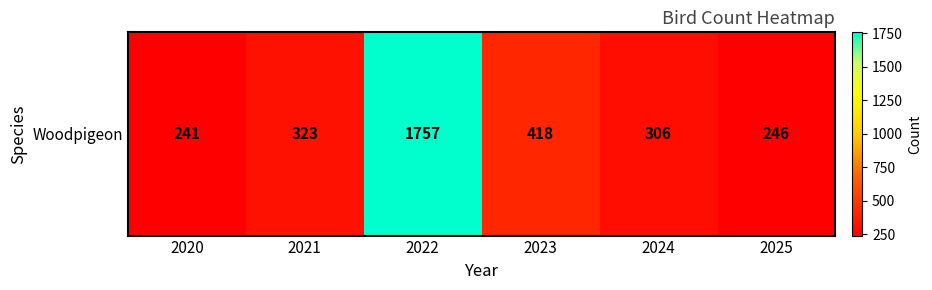

Approximately how many times larger is the value at 2024 compared to 2021?

0.9